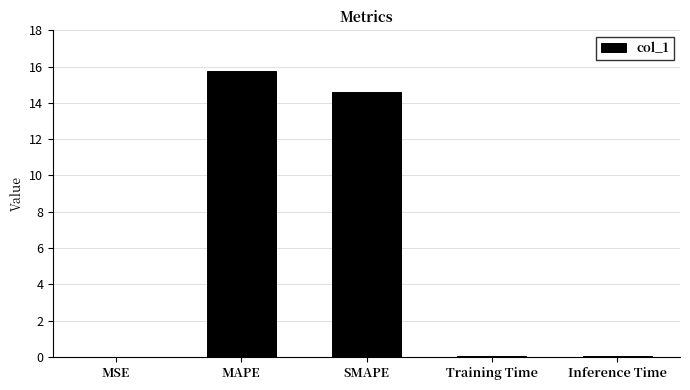

True or false: the data shows 15.7 at MAPE.

True